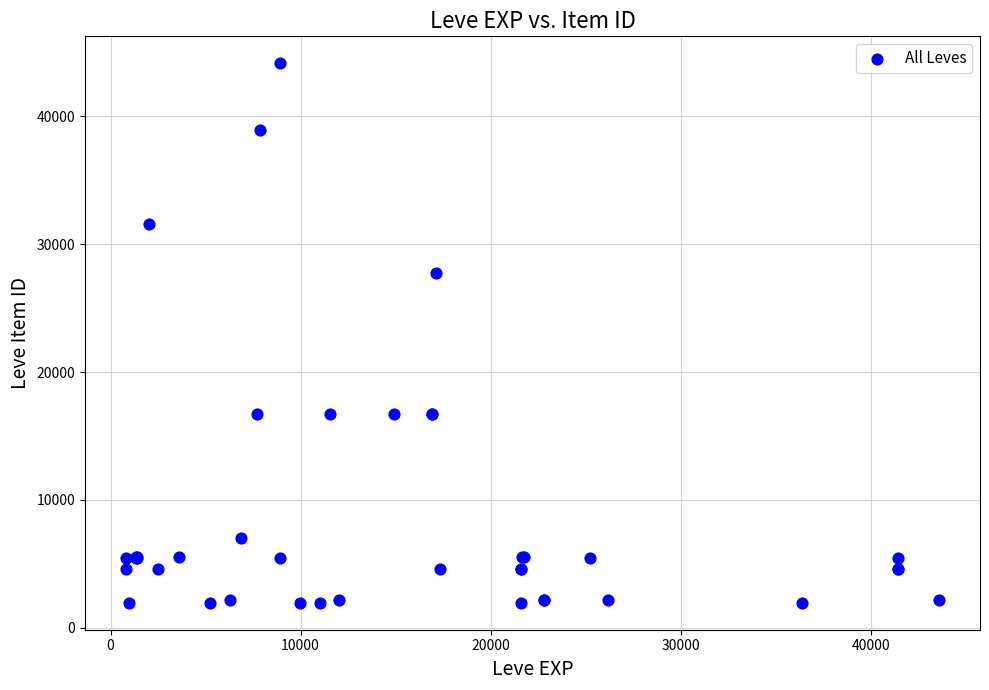

What Y value in the scatter plot is closest to 23052?

27772